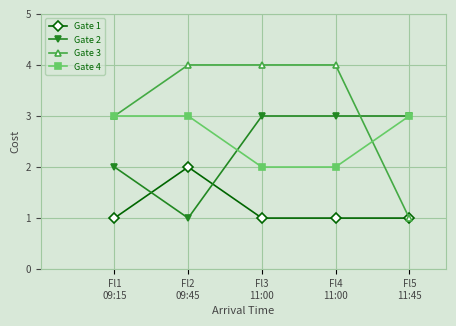

What is the maximum value shown in the chart?

4